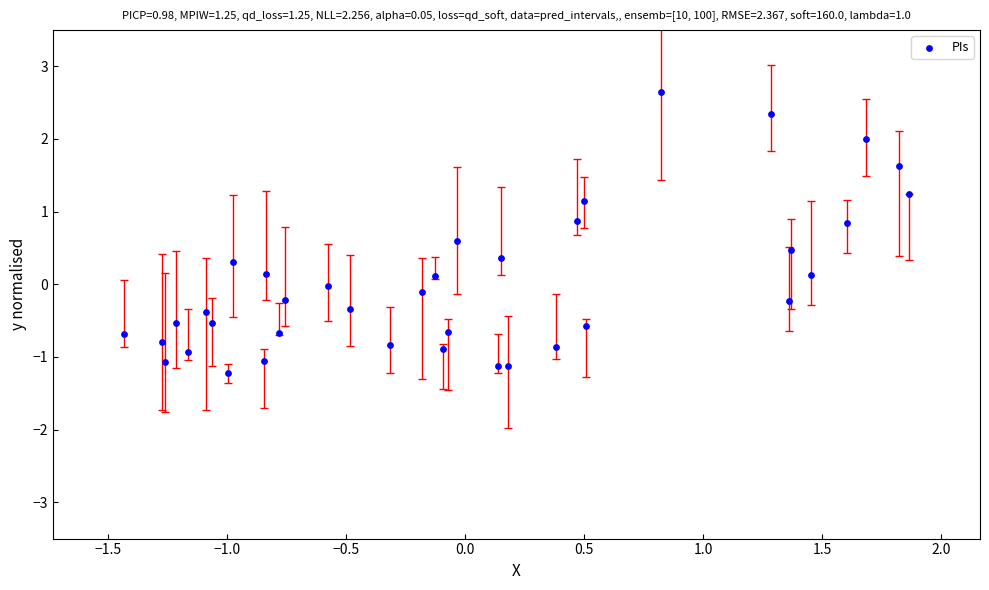

What is the range of Y values (max minus min)?

3.9